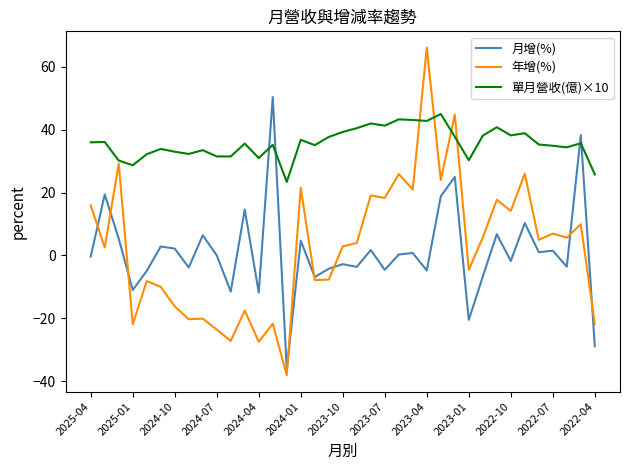

What is the average value of the 單月營收(億)×10 series?

35.7